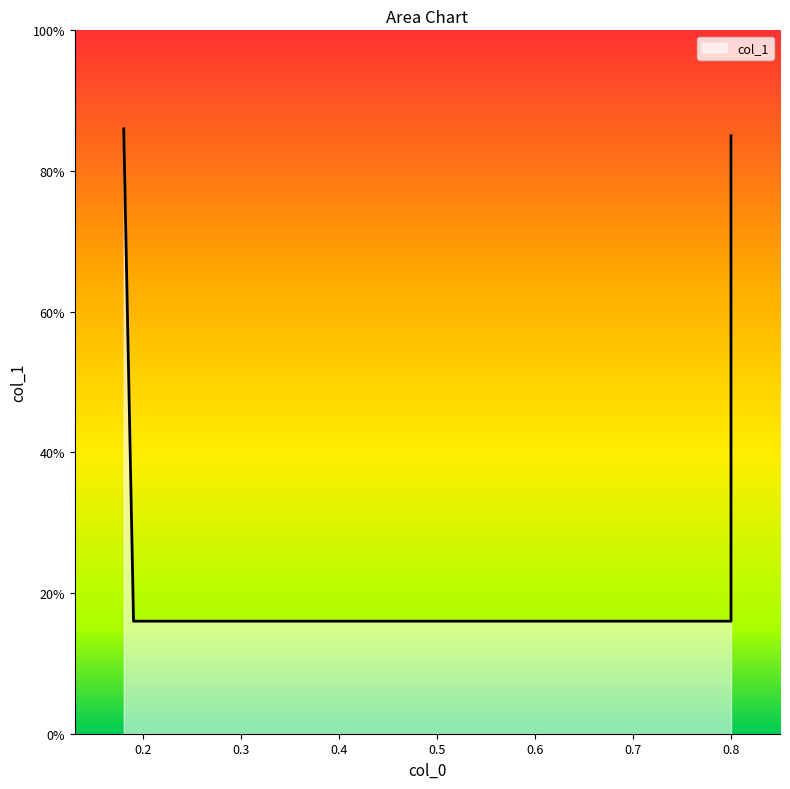

What is the smallest value displayed?

0.2